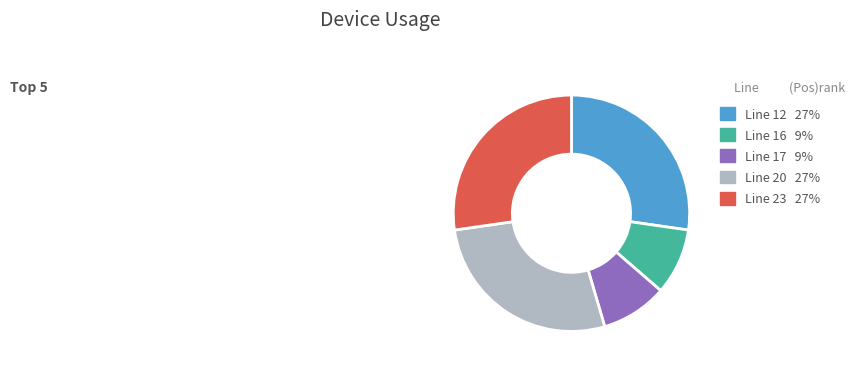

Is it true that Line 17 is 9% of the pie?

True